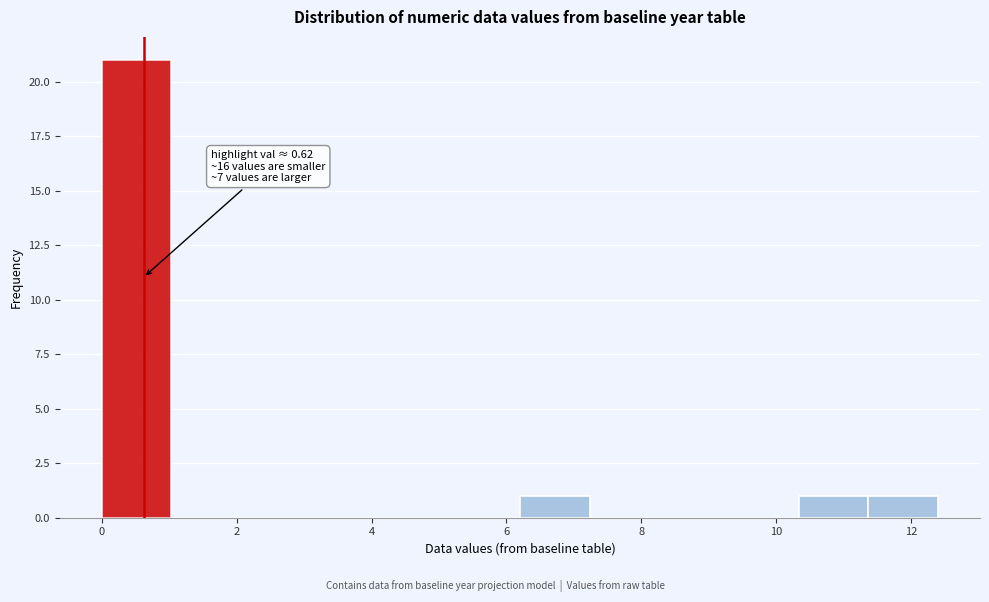

Which range on the x-axis has the tallest bar?

0.0 to 1.0